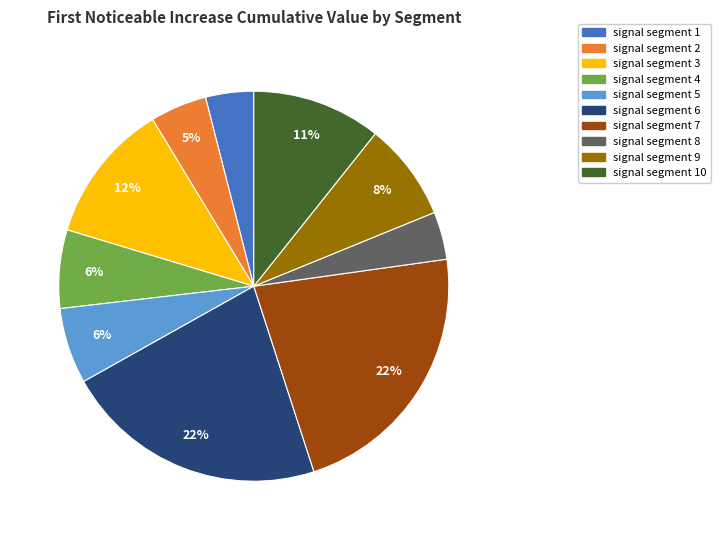

Is there a majority slice in this chart?

No